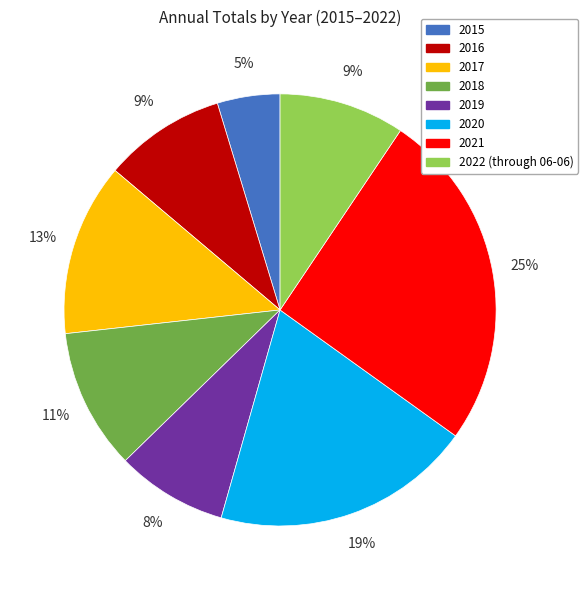

Is 2020 the majority of the pie?

No